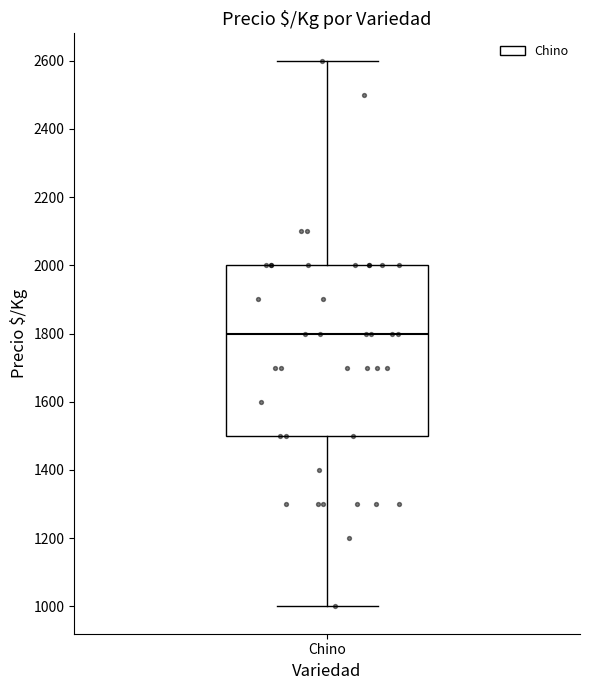

Where is the upper edge of the box for Chino on the y-axis? The values are not printed on the chart, so give them approximately, as read against the axis.

2000